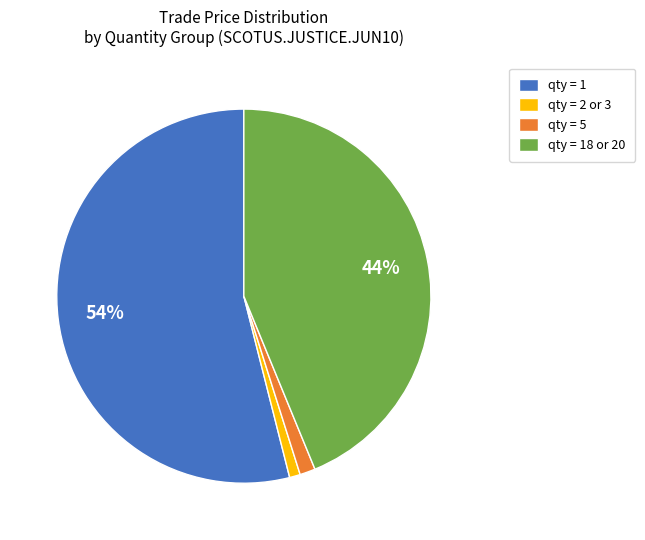

To the nearest percent, what is the average slice percentage?

25%